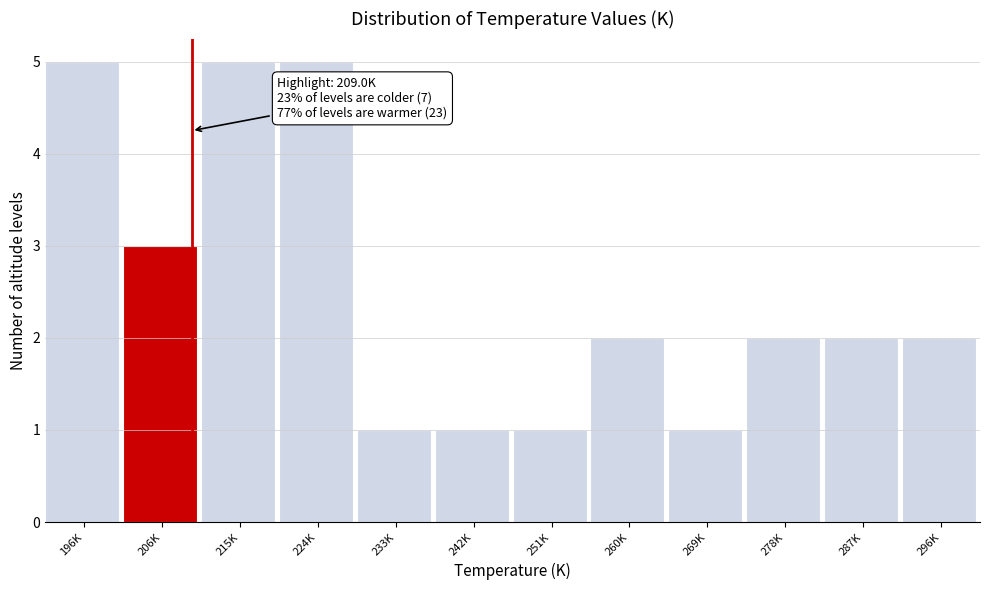

Reading left to right, what are all the values shown in this chart?

196K=5	206K=3	215K=5	224K=5	233K=1	242K=1	251K=1	260K=2	269K=1	278K=2	287K=2	296K=2